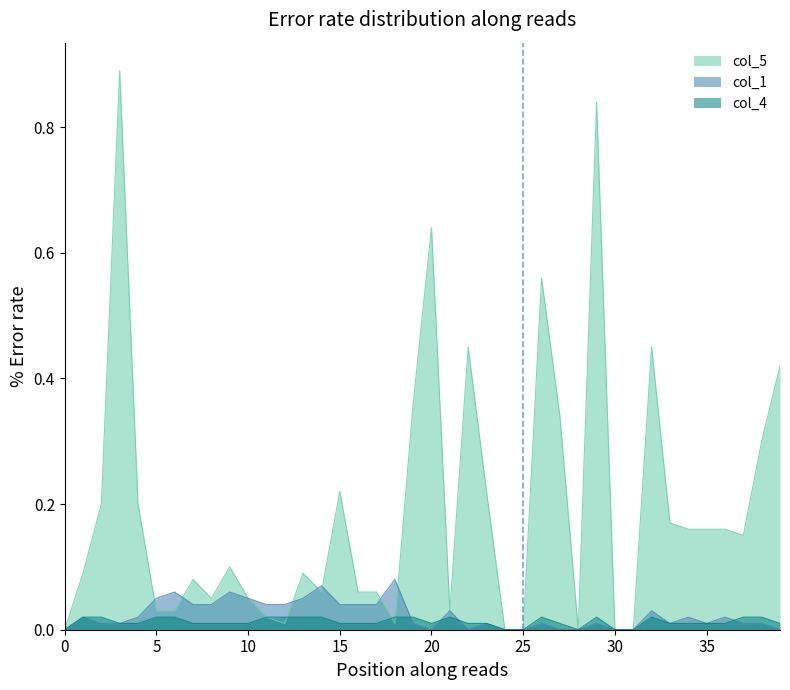

Which series has the widest spread of values?

col_5